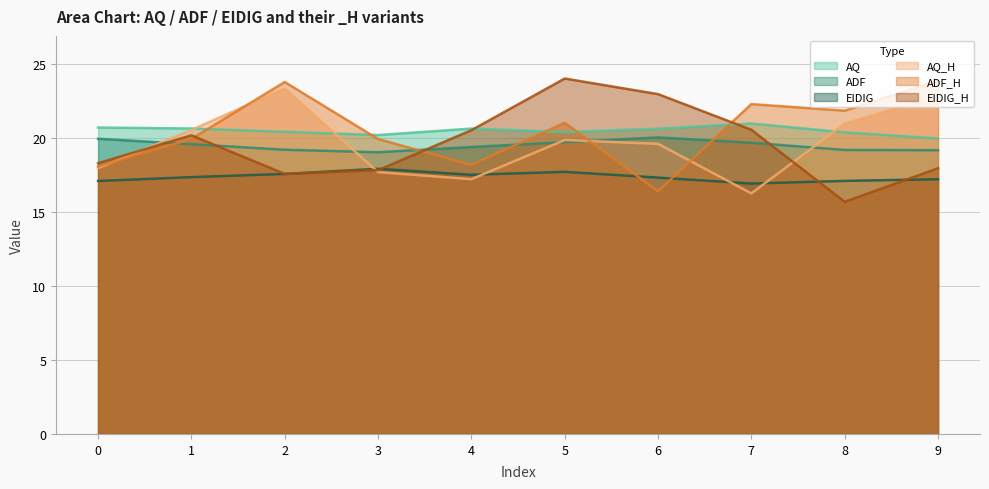

What is the approximate value of EIDIG at 0?

17.1